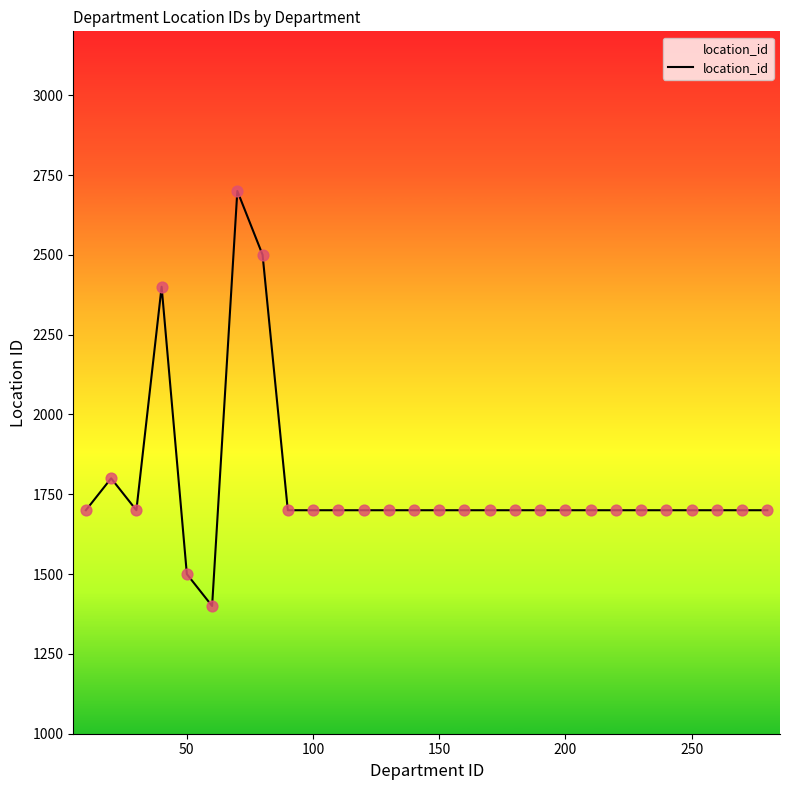

What is the greatest value displayed?

2700